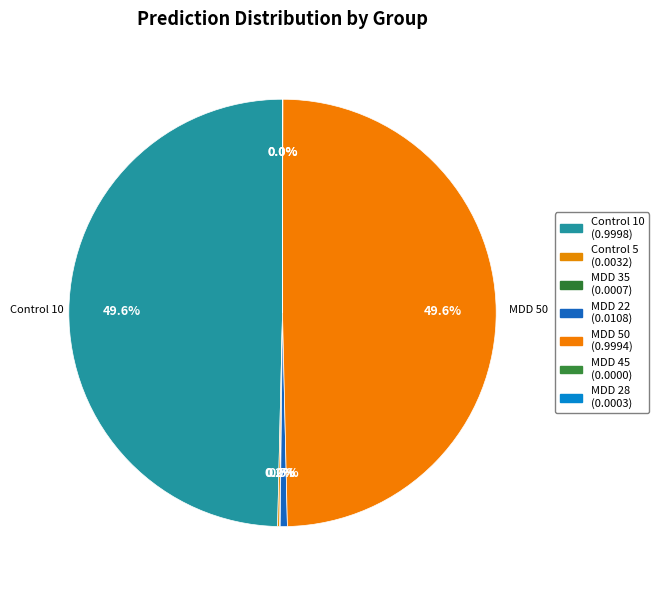

How many slices are in this pie chart?

7